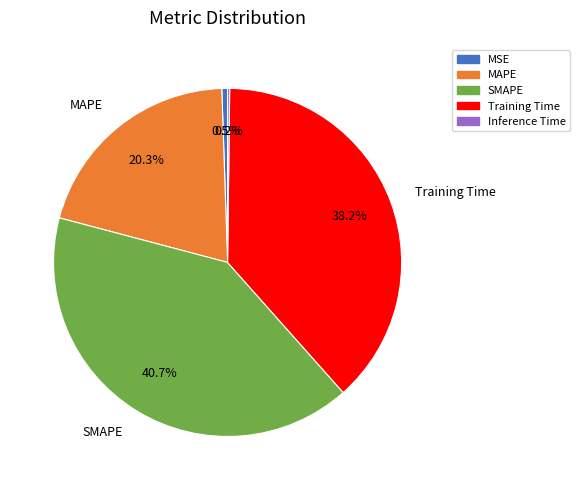

To the nearest percent, what portion does SMAPE represent?

41%